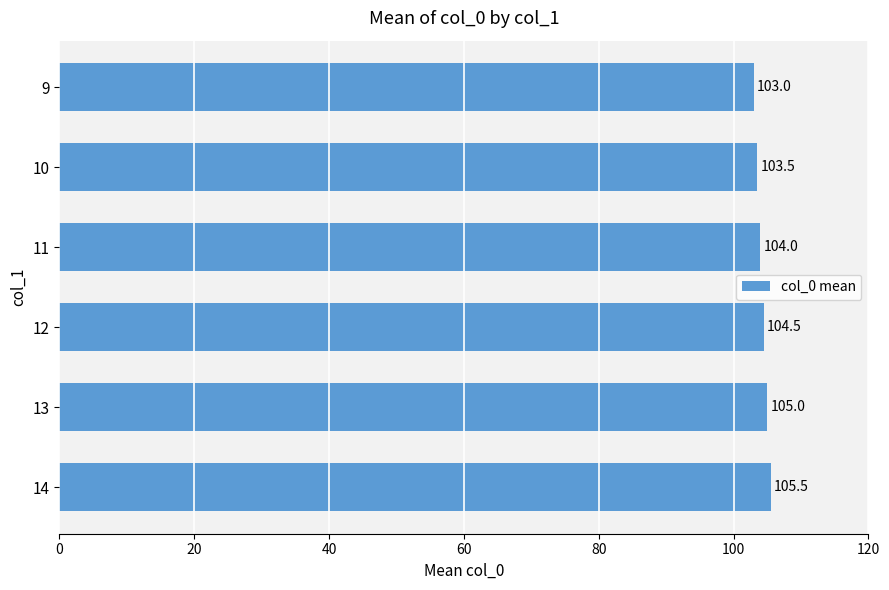

Is it true that the value at 13 is 105.0?

True